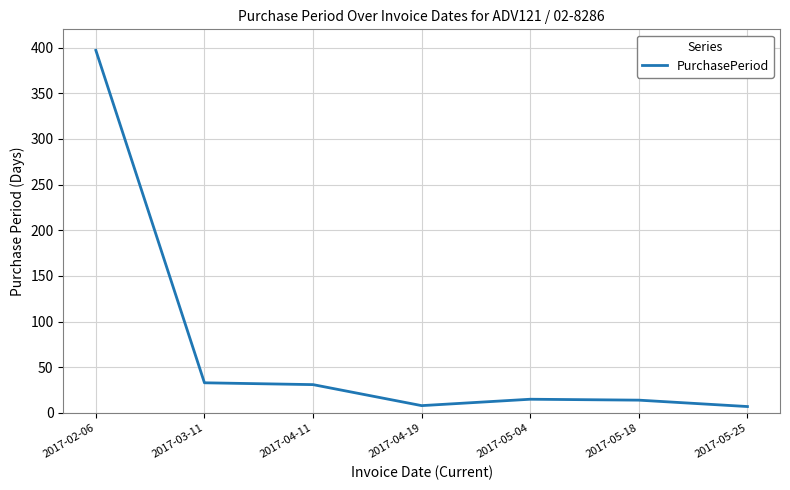

What is the change in value from 2017-02-06 to 2017-05-18?

-383